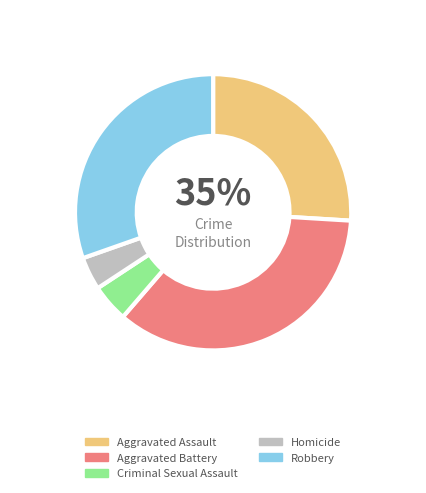

What is the ratio of the value at Criminal Sexual Assault to the value at Robbery?

0.1